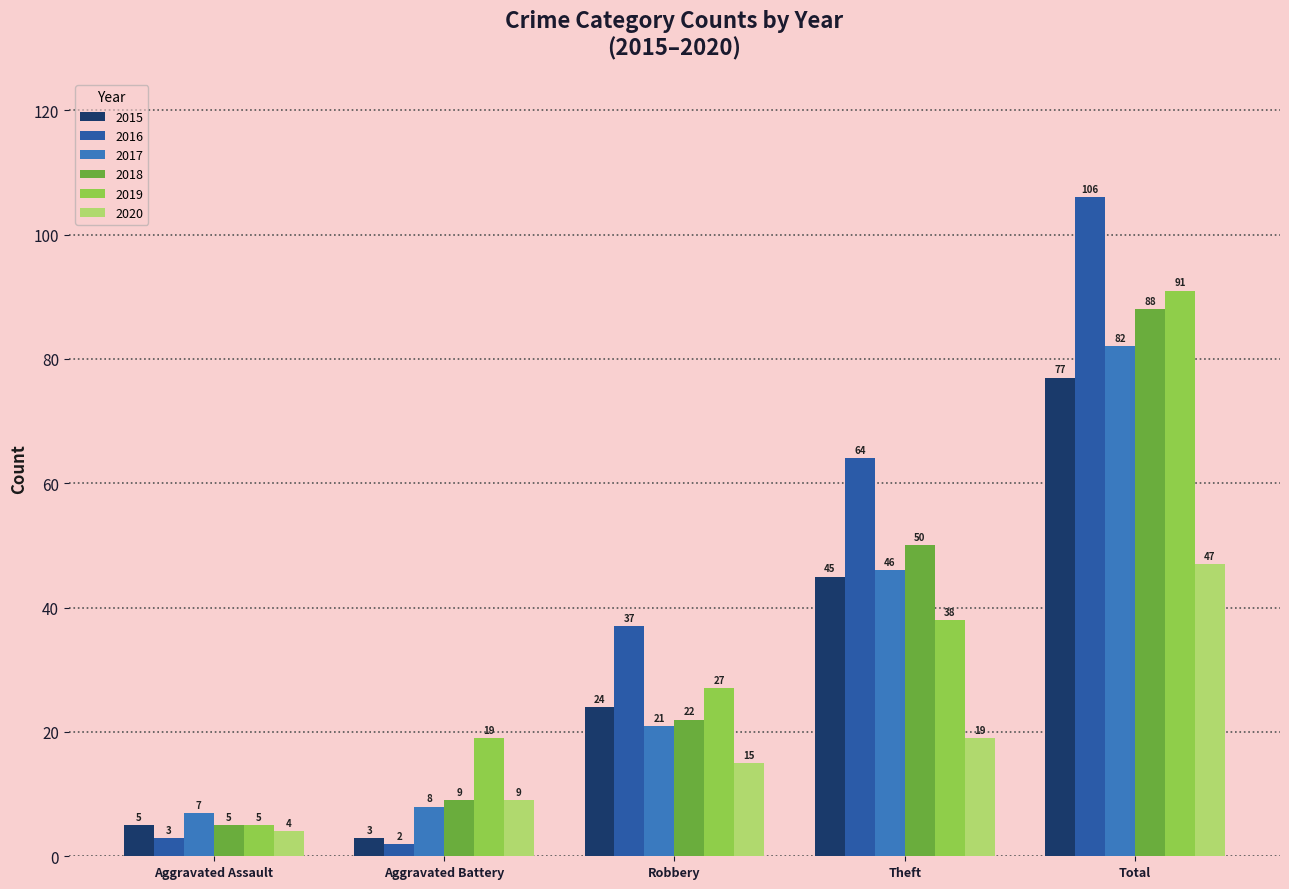

What is the sum of the 2018 values at Aggravated Assault and Total?

93